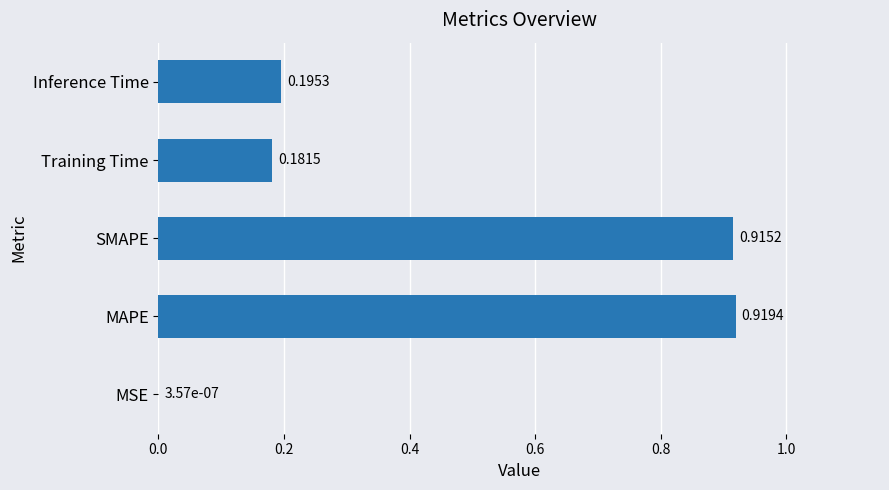

What is the sum of all values?

2.2